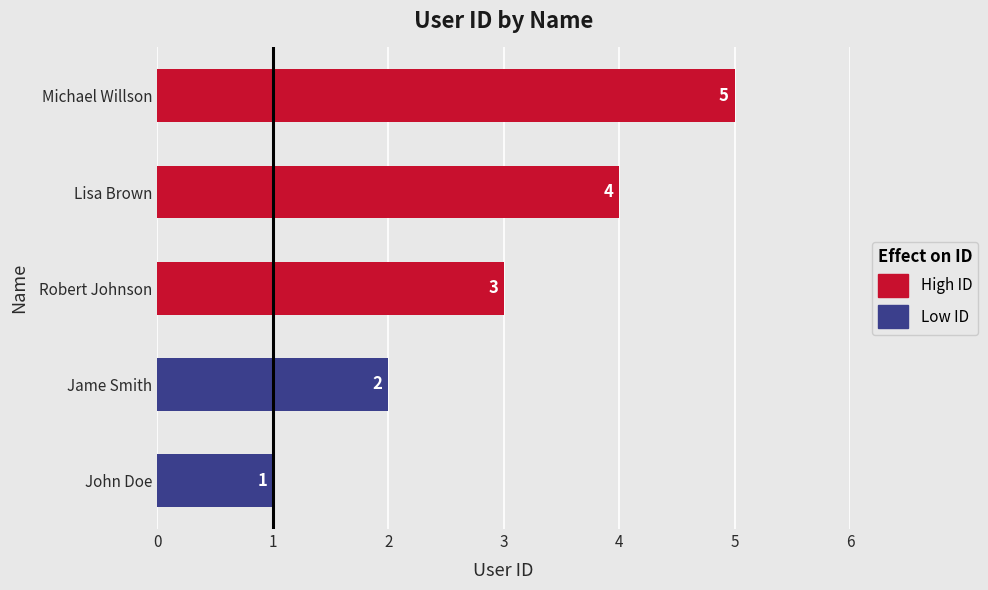

Count the number of categories in the chart.

5